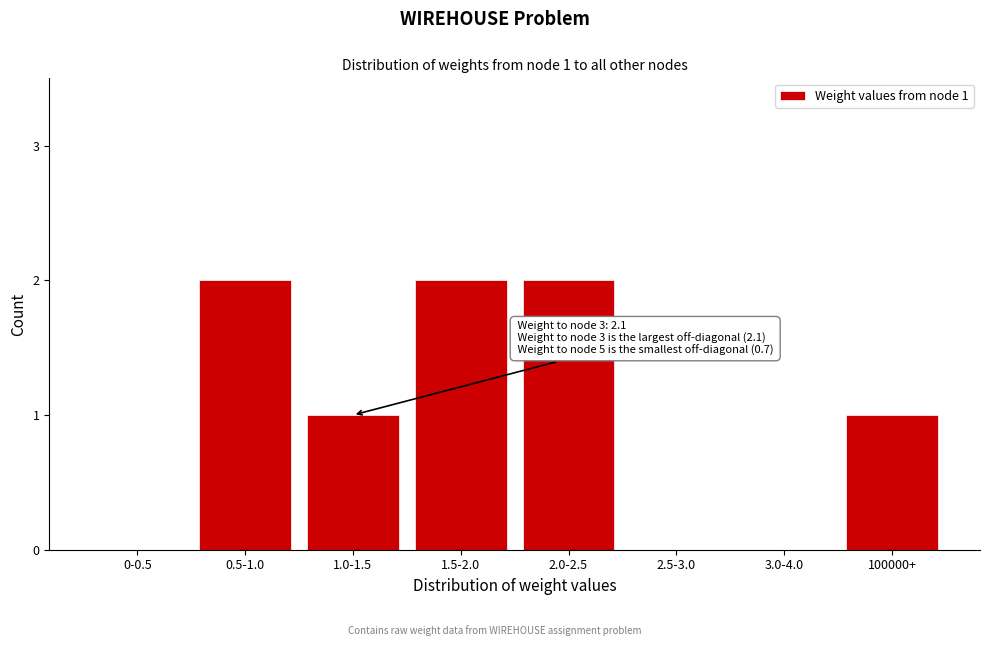

Reading left to right, extract all data points from this chart.

0-0.5=0	0.5-1.0=2	1.0-1.5=1	1.5-2.0=2	2.0-2.5=2	2.5-3.0=0	3.0-4.0=0	100000+=1